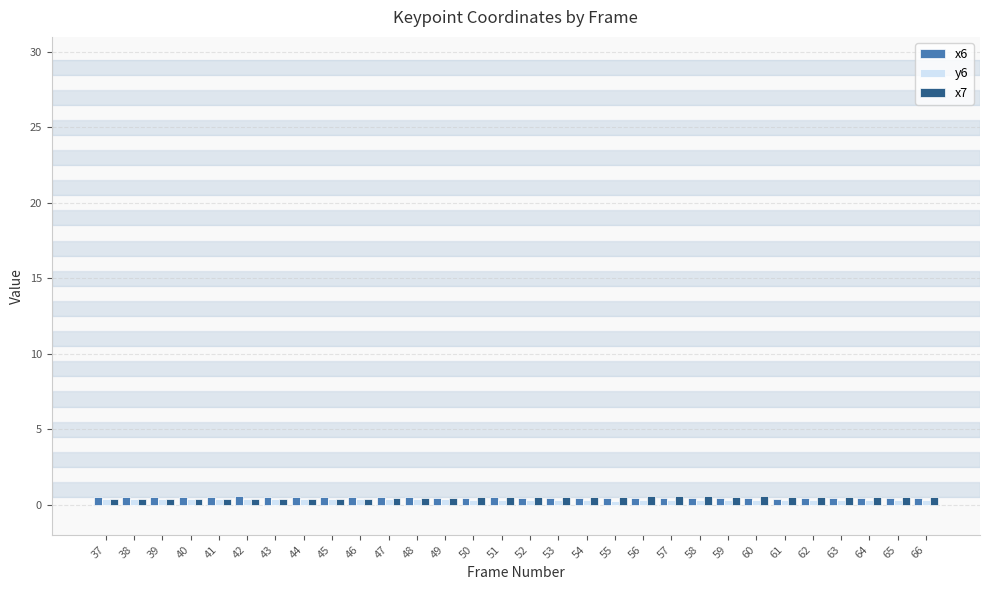

Is it true that x6 equals 0.5 at 45?

True